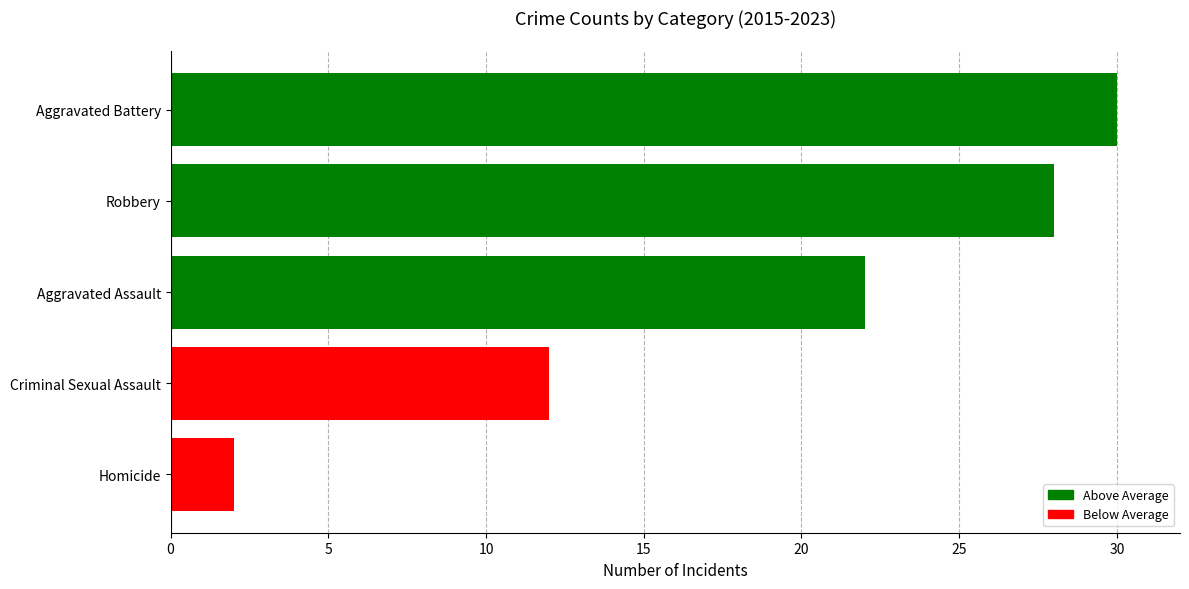

List the labels in order of value, smallest first.

Homicide, Criminal Sexual Assault, Aggravated Assault, Robbery, Aggravated Battery